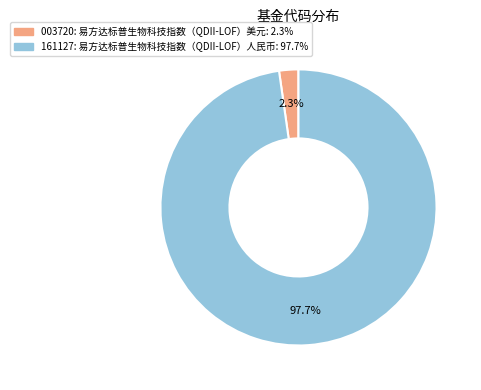

Is there a majority slice in this chart?

Yes